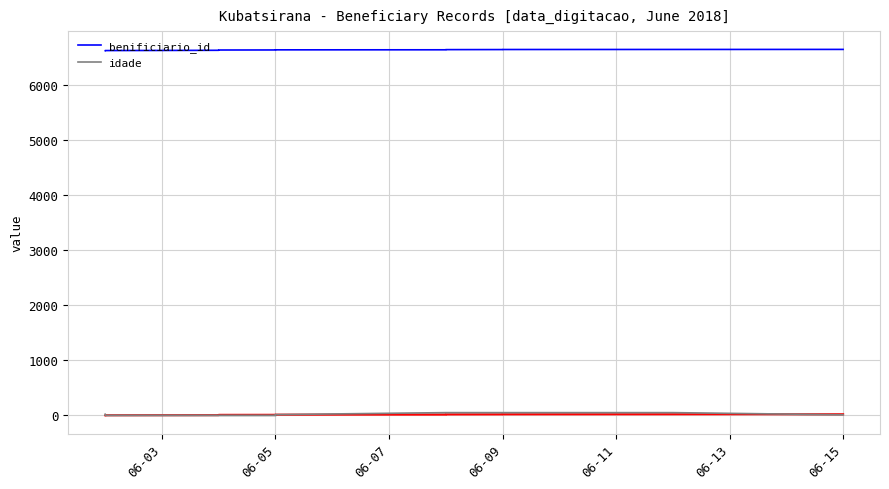

True or false: benificiario_id and idade cross at least once.

False